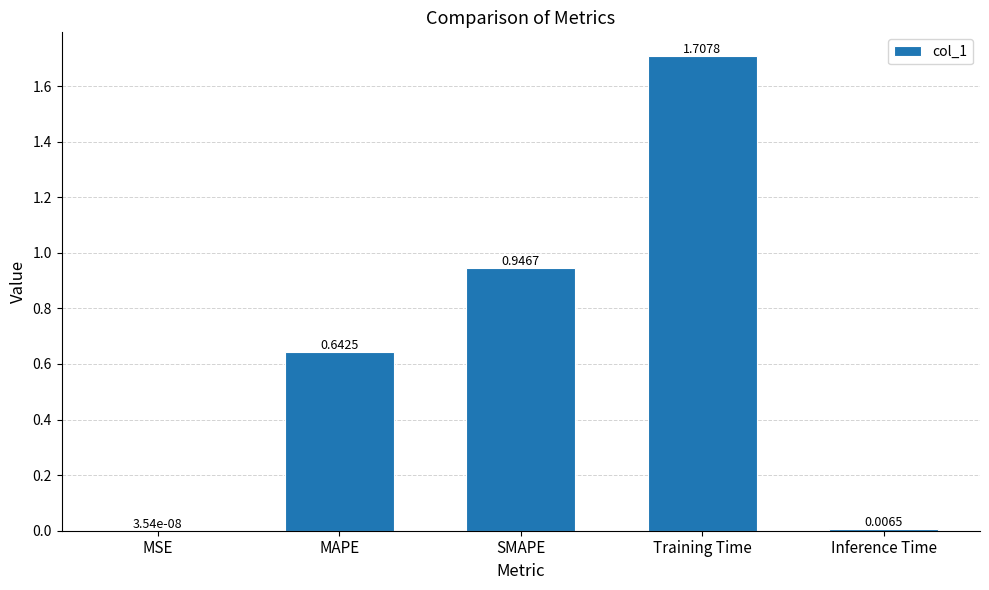

Which has a higher value, MAPE or MSE?

MAPE